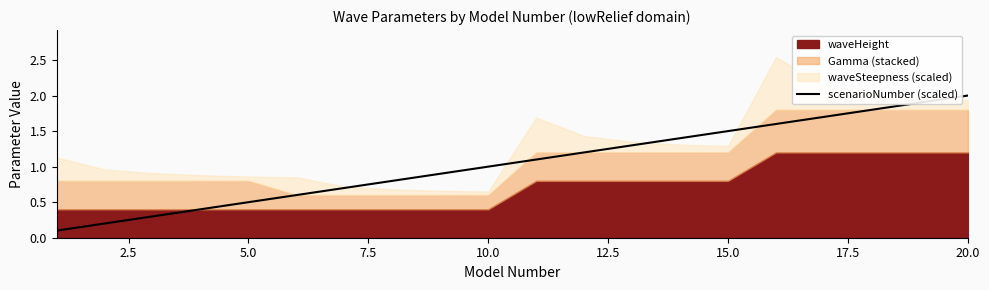

How many lines are shown in the chart?

1